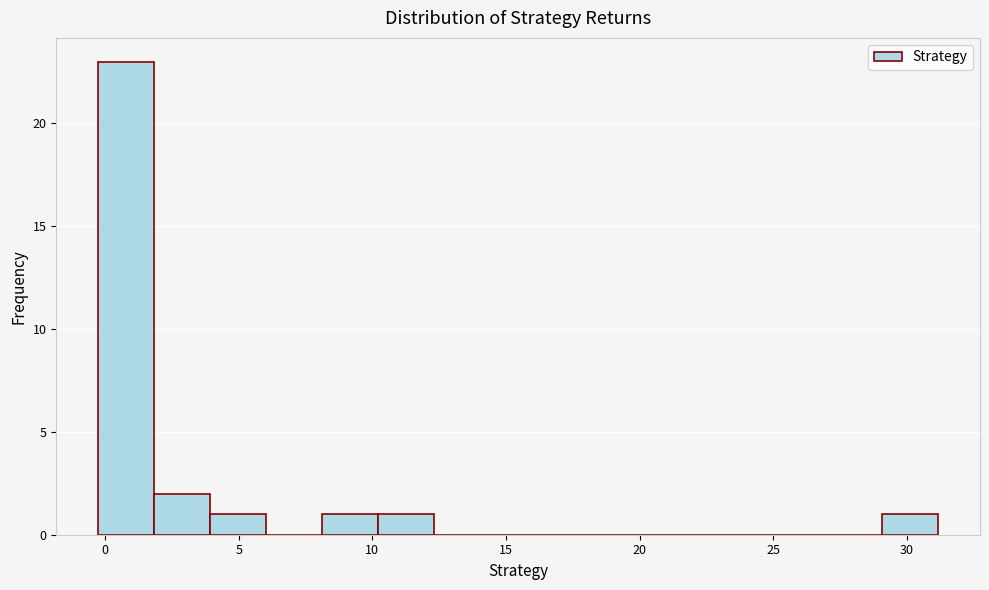

Reading left to right, transcribe this chart: for each bar, give the range it covers on the x-axis and its height. Neither the bar edges nor the heights are printed on the chart, so give them approximately, as read against the axes.

-0.5 to 2.0: 23
2.0 to 4.0: 2
4.0 to 6.0: 1
6.0 to 8.0: 0
8.0 to 10.0: 1
10.0 to 12.5: 1
12.5 to 14.5: 0
14.5 to 16.5: 0
16.5 to 18.5: 0
18.5 to 20.5: 0
20.5 to 23.0: 0
23.0 to 25.0: 0
25.0 to 27.0: 0
27.0 to 29.0: 0
29.0 to 31.0: 1